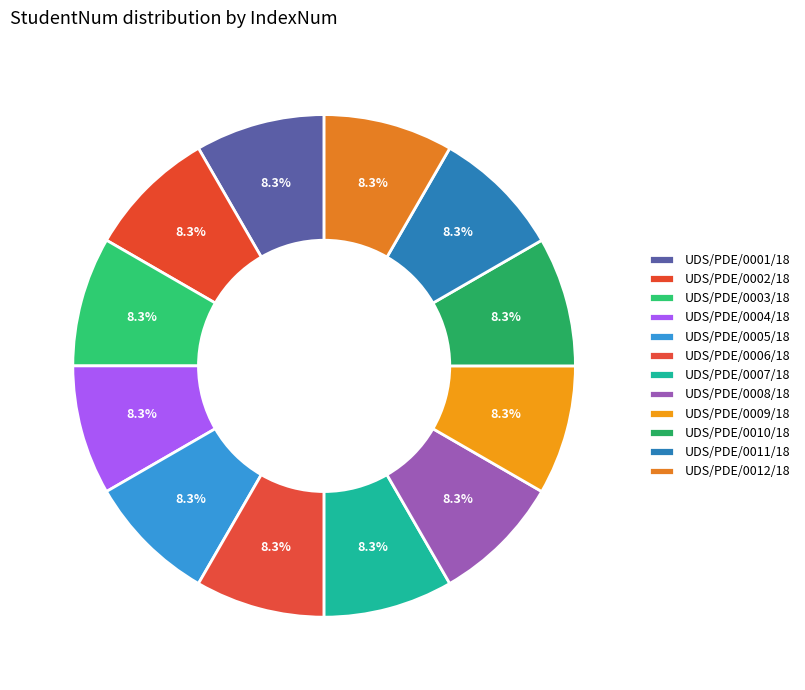

What portion of the pie excludes UDS/PDE/0007/18?

91.7%